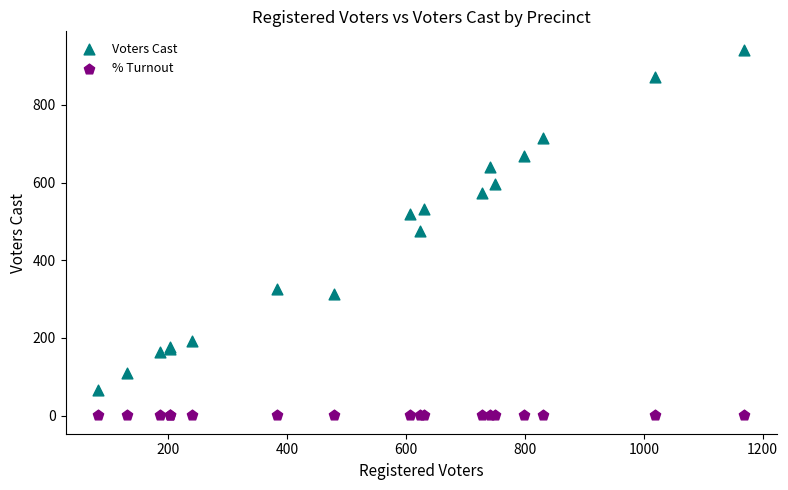

Which series has the widest spread of Y values?

Voters Cast